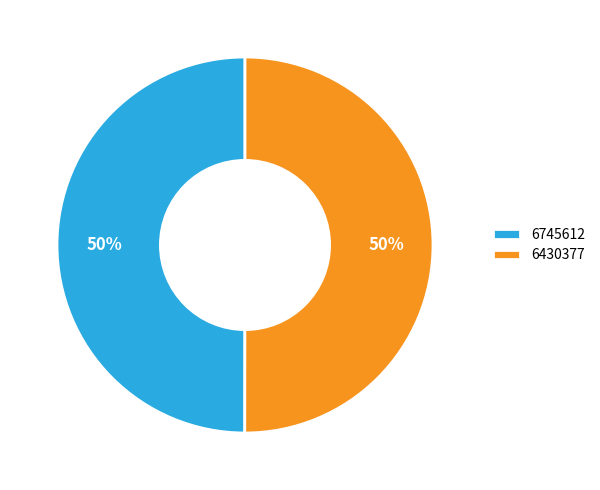

Is it true that 6745612 is 41% of the pie?

False